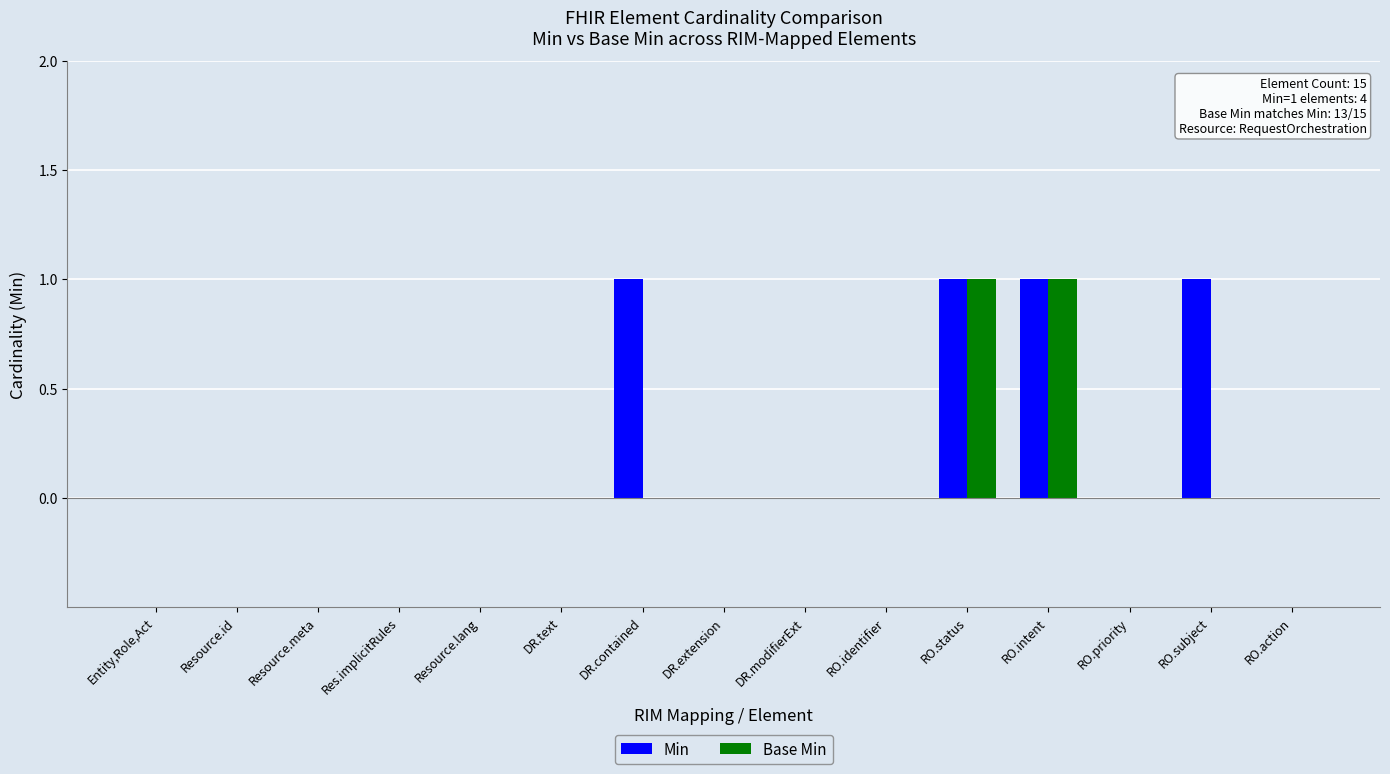

Is it true that Base Min equals 1 at Resource.meta?

False